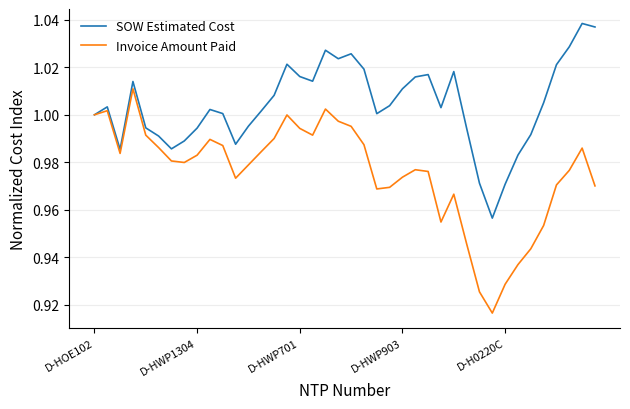

List the series in order of their peak value, highest first.

SOW Estimated Cost, Invoice Amount Paid